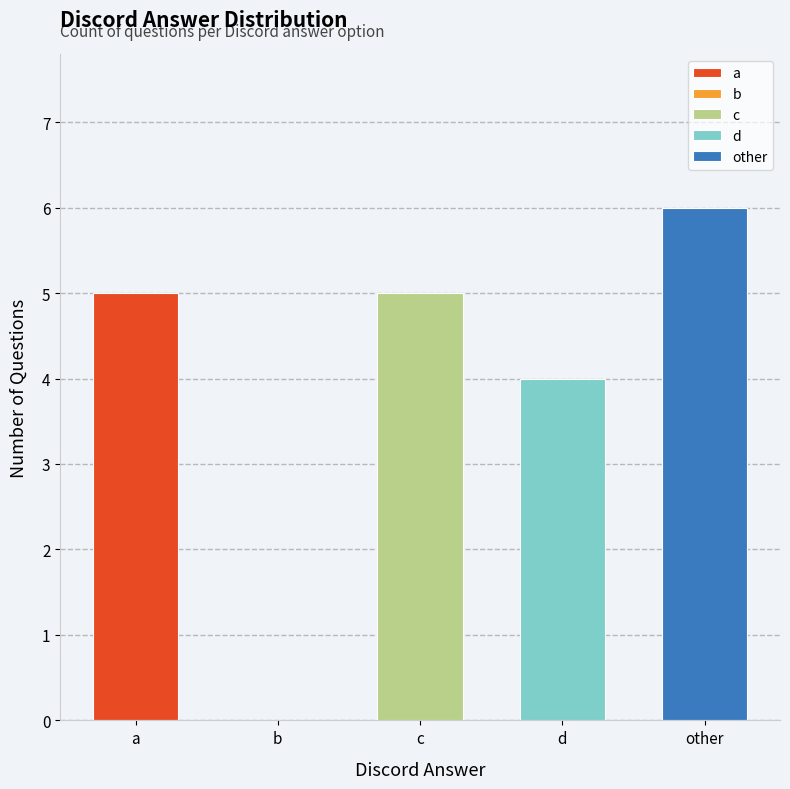

Reading left to right, what are all the values shown in this chart?

a=5	b=0	c=5	d=4	other=6